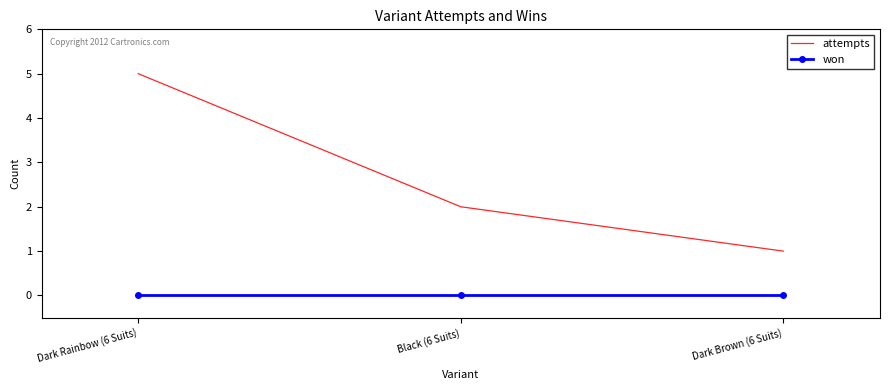

What is the spread (max minus min) of values at Black (6 Suits)?

2